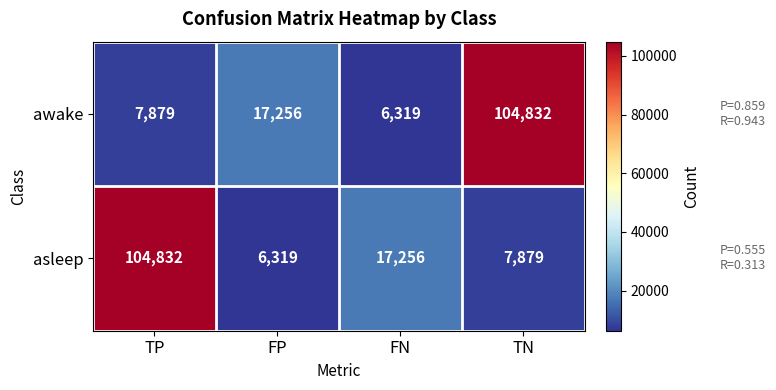

At FN, list the series in order from largest to smallest.

asleep, awake